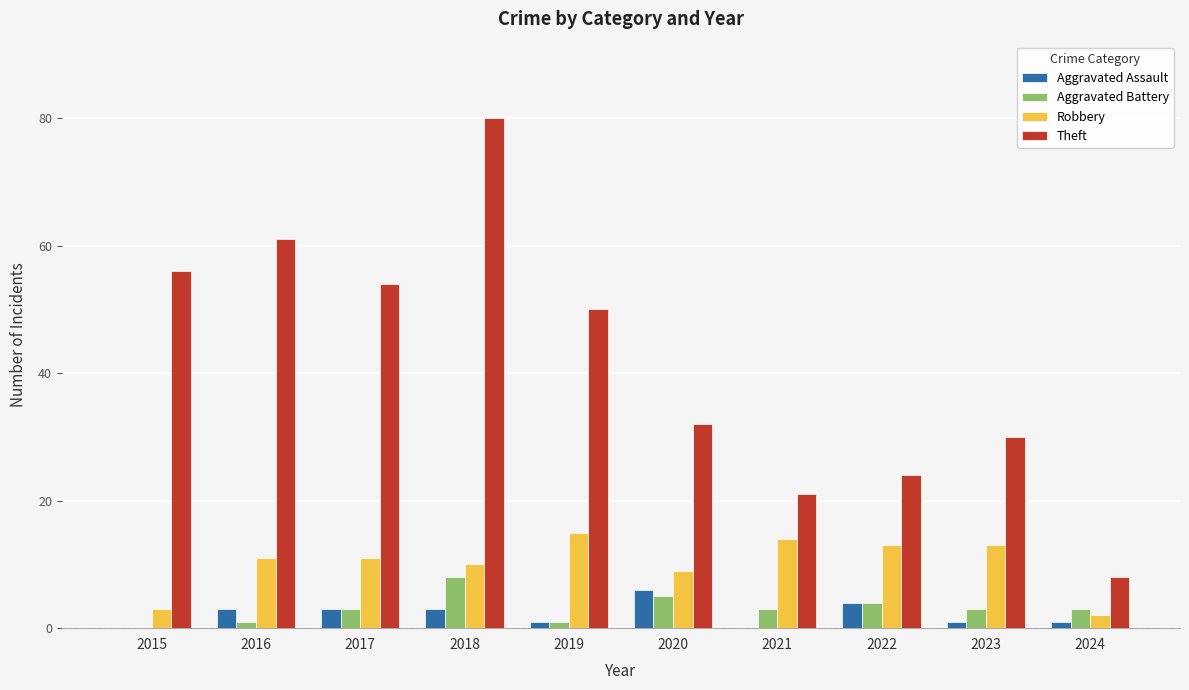

At which category is the sum across all series the highest?

2018